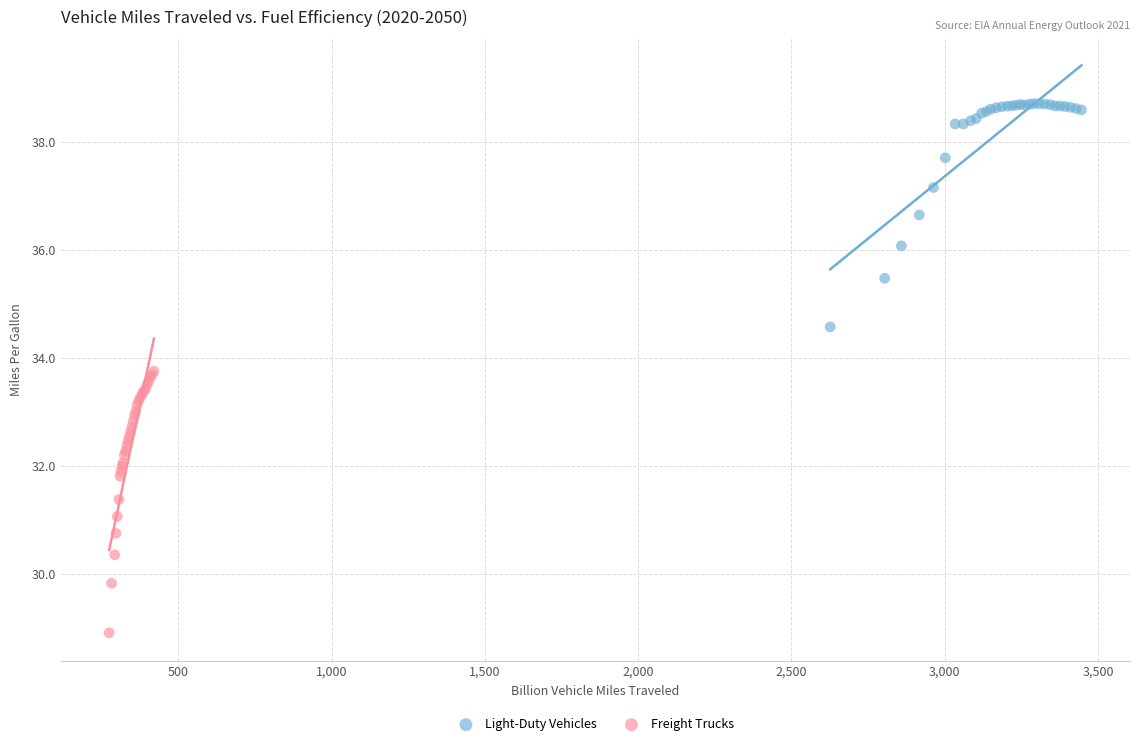

Which series reaches the minimum Y coordinate?

Freight Trucks